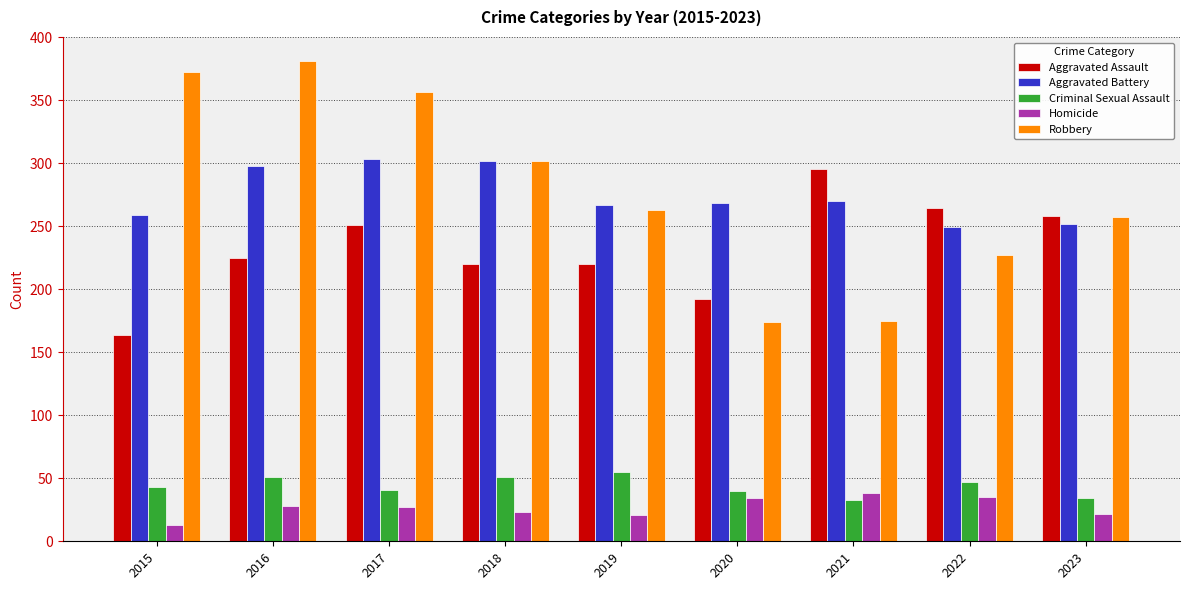

The Robbery series shows 174 at 2020. True or false?

True